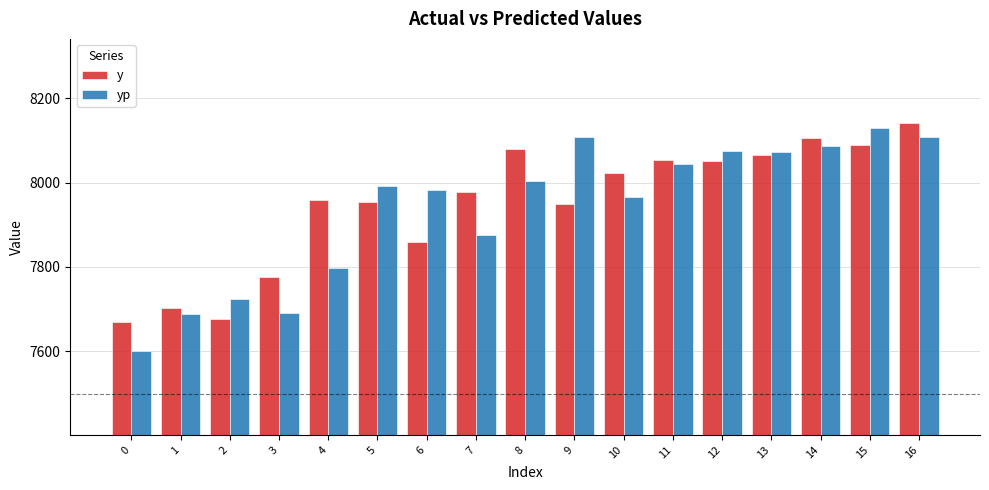

What is the value of the yp bar at the 13th from the left?

8075.3